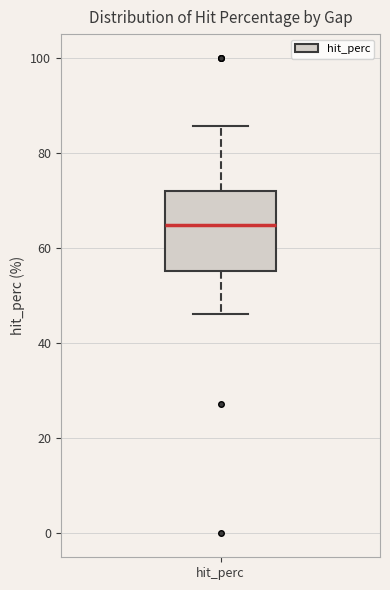

Read this box plot against the y-axis: the position of the median line, the range covered by the box, and the ends of both whiskers. The values are not printed on the chart, so give them approximately, as read against the axis.

median 64, box 56 to 72, whiskers 46 to 86